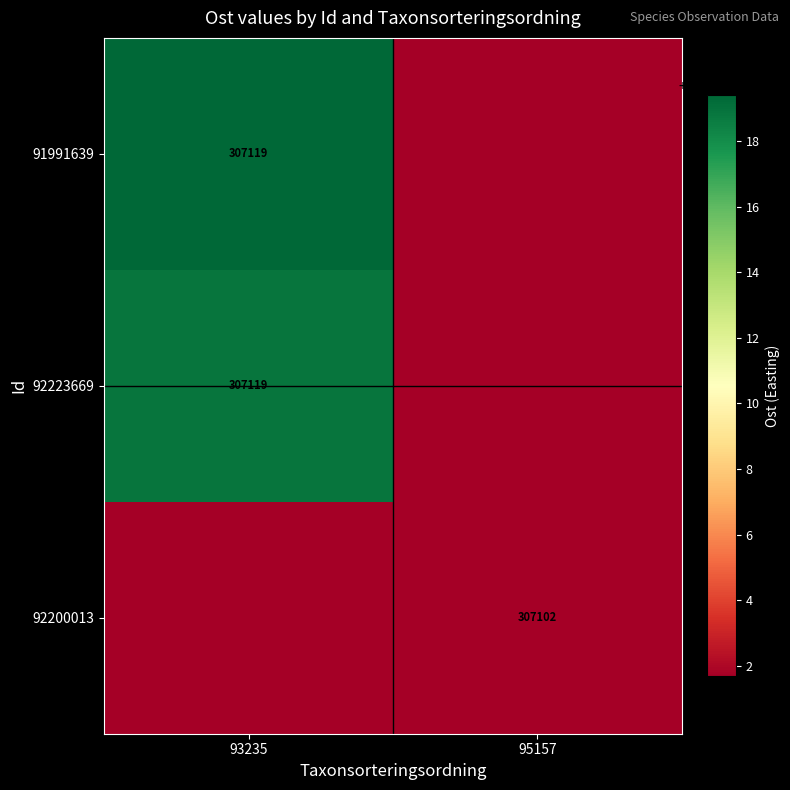

Between 93235 and 95157, which series saw the biggest shift?

91991639